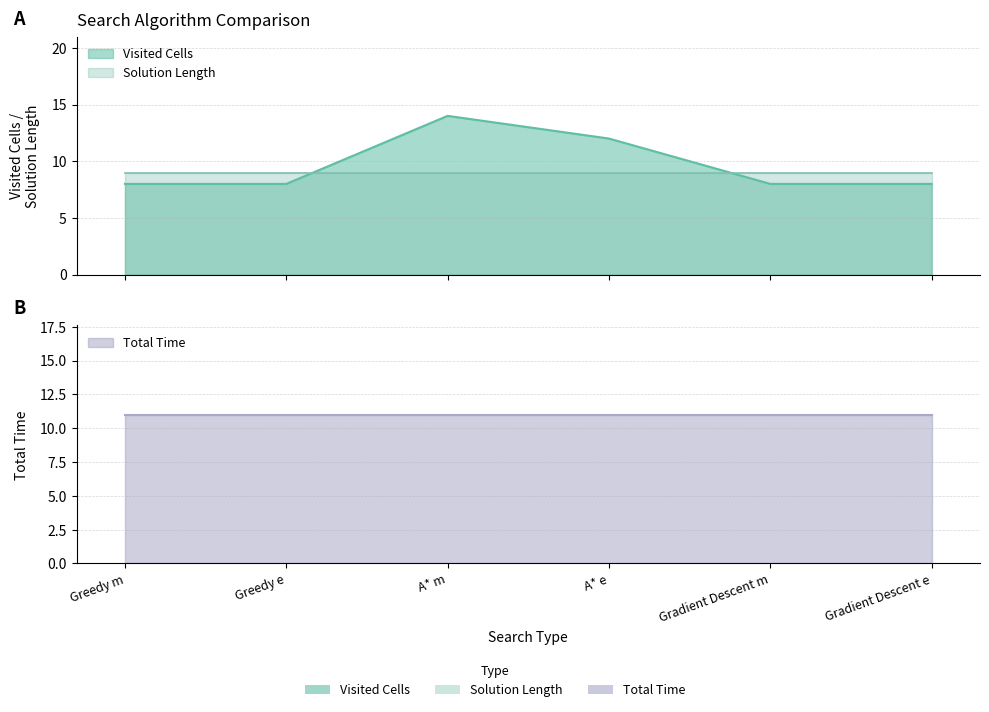

What are all the series names shown in the legend?

Visited Cells, Total Time, Solution Length